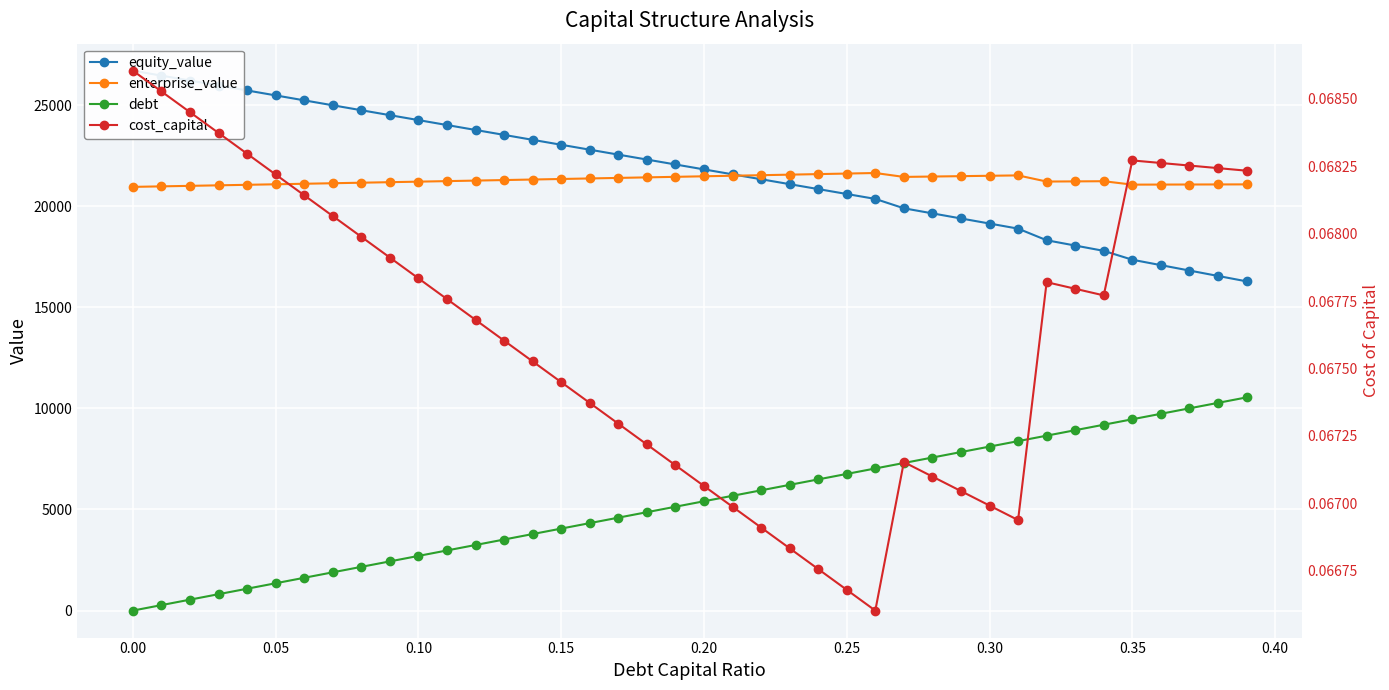

True or false: enterprise_value and debt cross at least once.

False